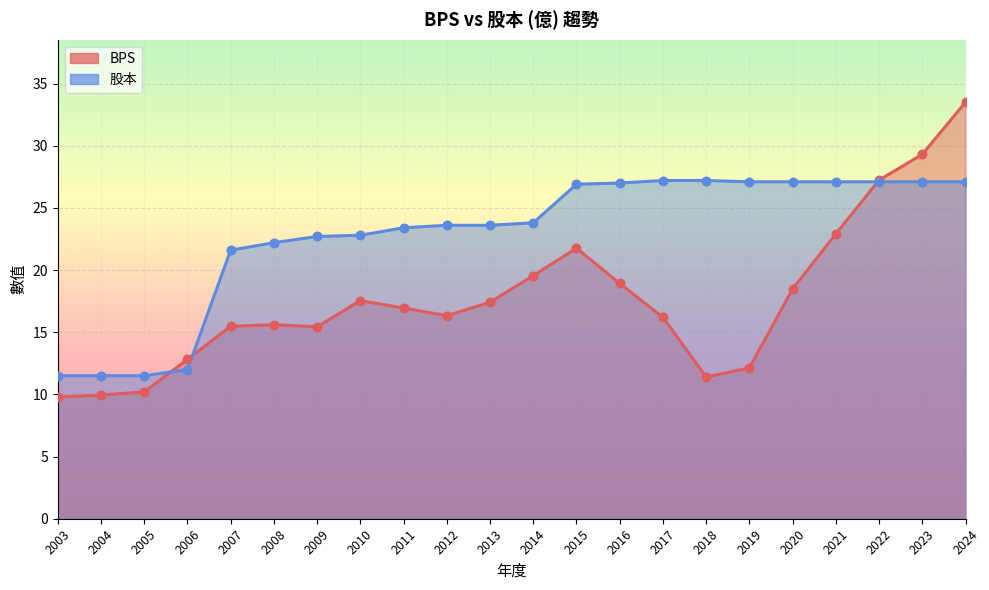

Is the value of 股本 at 2009 greater than the value of BPS at 2012?

Yes